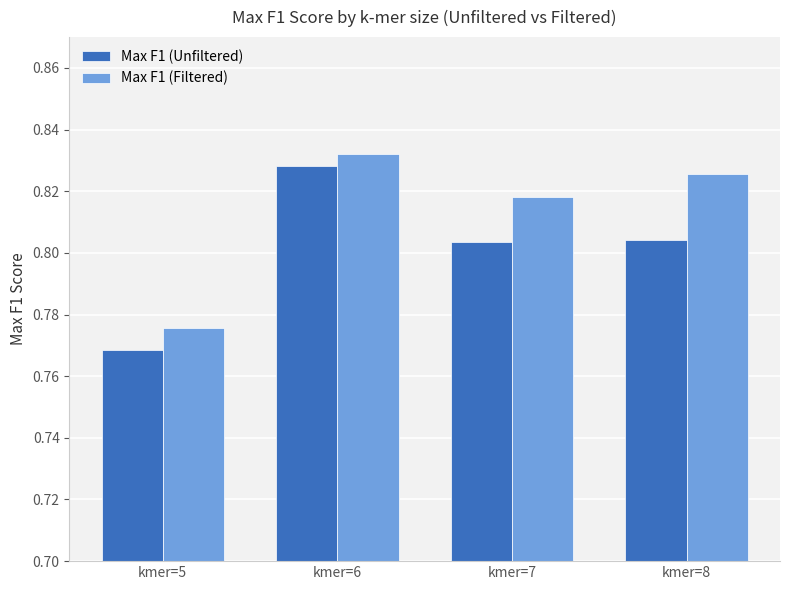

Rank the series by their maximum value, from lowest to highest.

Max F1 (Unfiltered), Max F1 (Filtered)